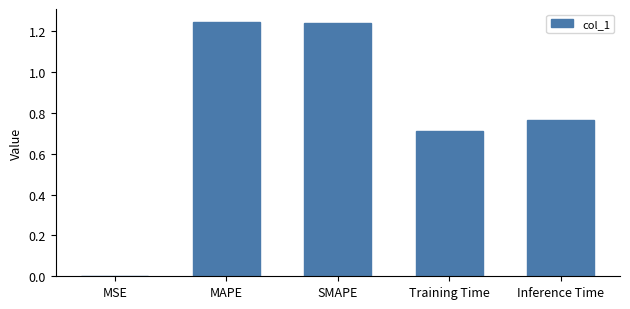

What is the difference between the values at Inference Time and MAPE?

0.5